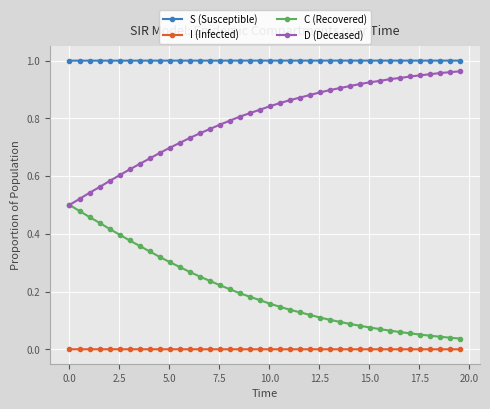

How many lines are shown in the chart?

4